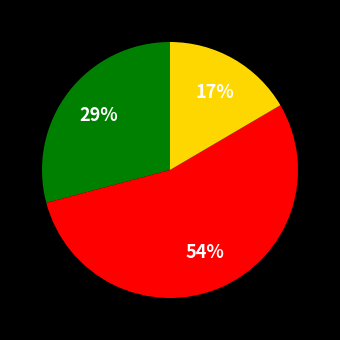

Is there a majority slice in this chart?

Yes